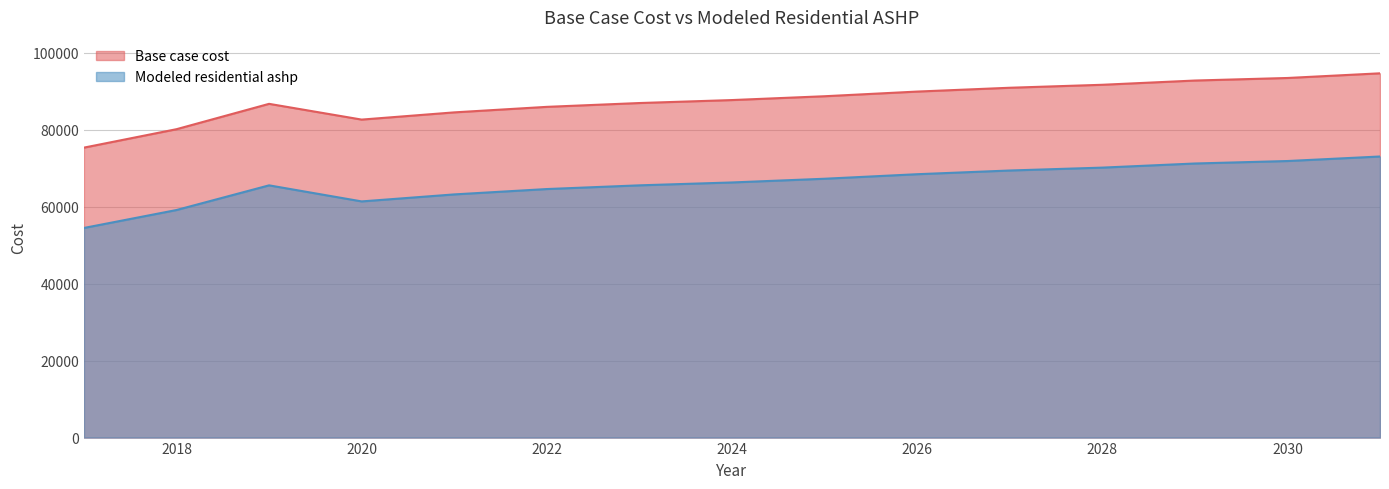

Is it true that Base case cost equals 118516.1 at 2019?

False